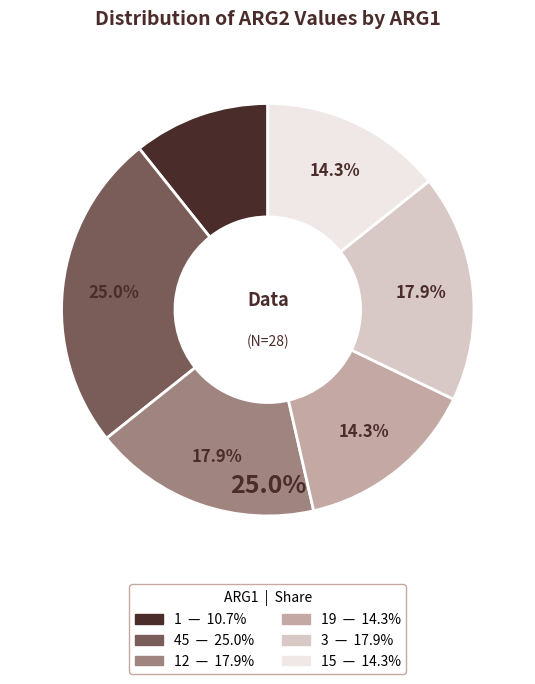

How many slices are in this pie chart?

6